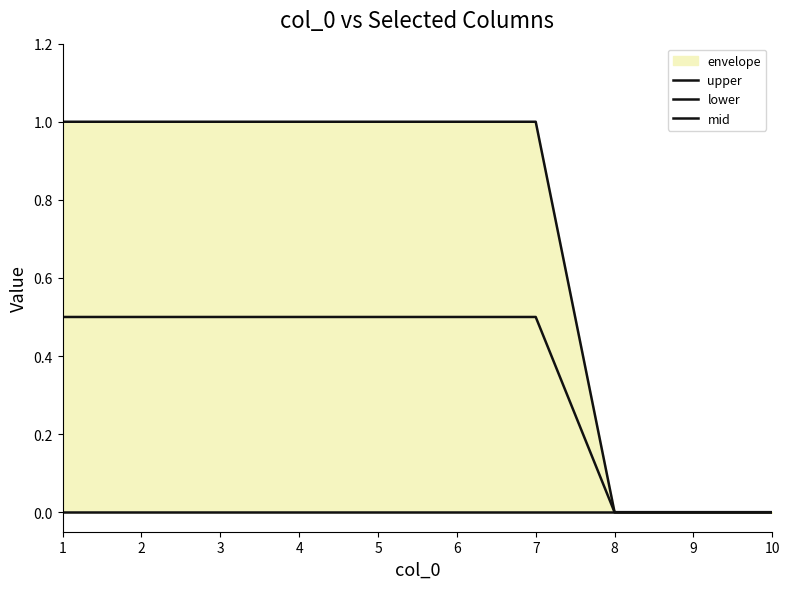

How many series are shown in this chart?

3